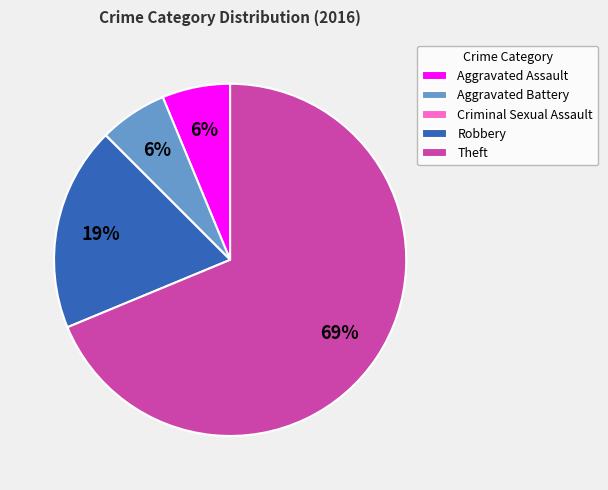

The Robbery slice represents 19% of the pie. True or false?

True